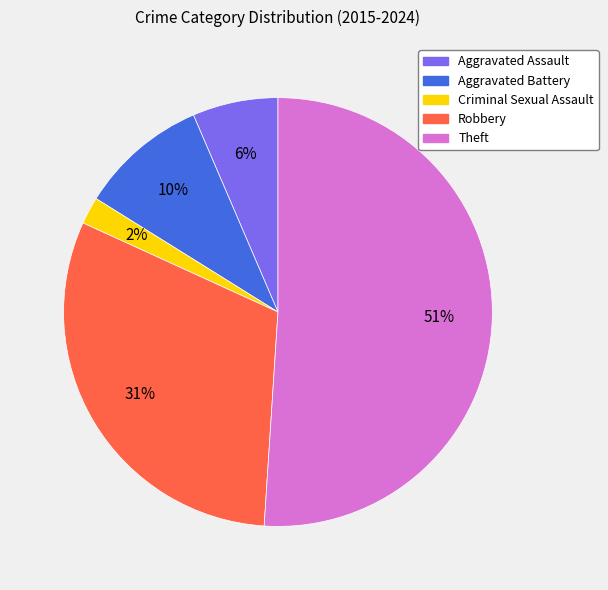

Does Theft account for over 50% of the chart?

Yes